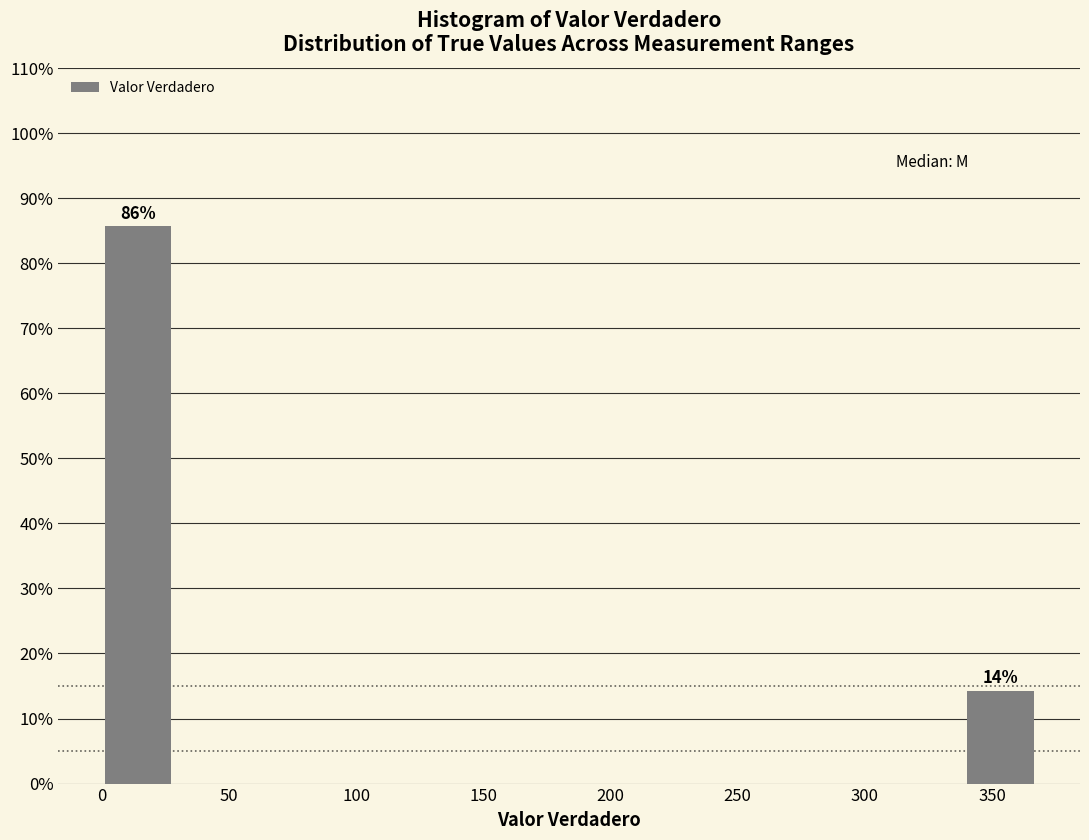

Which range on the x-axis has the tallest bar?

0 to 30